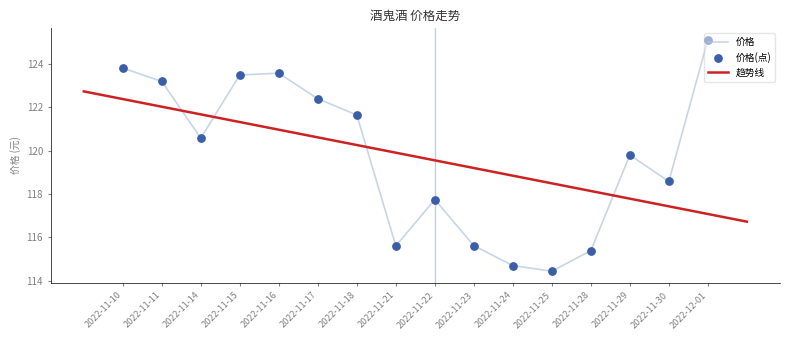

What is the ratio of the value at 2022-11-25 to the value at 2022-12-01?

0.9